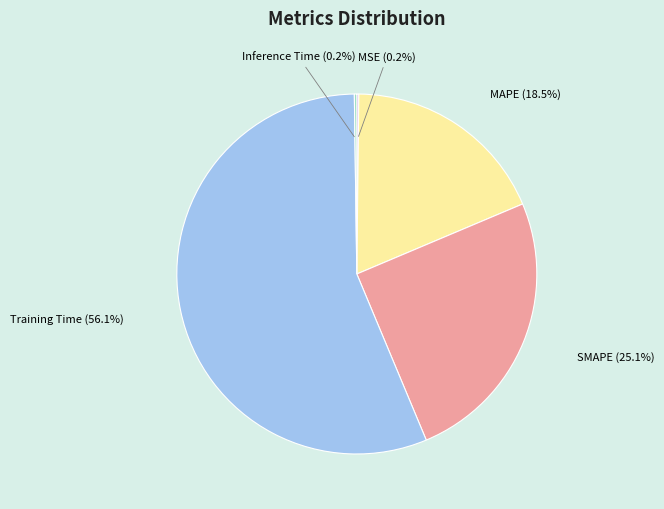

Do Training Time and MAPE together represent more than half of the pie?

Yes